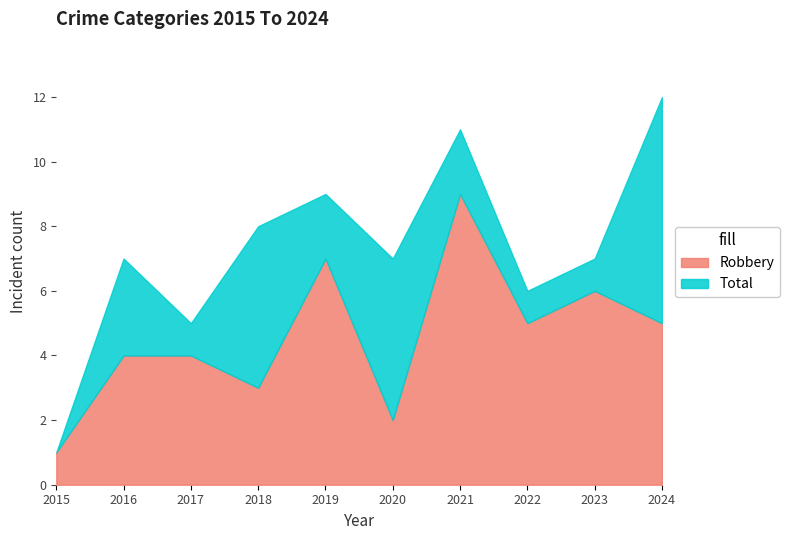

What is the difference between the highest and lowest values at 2022?

1